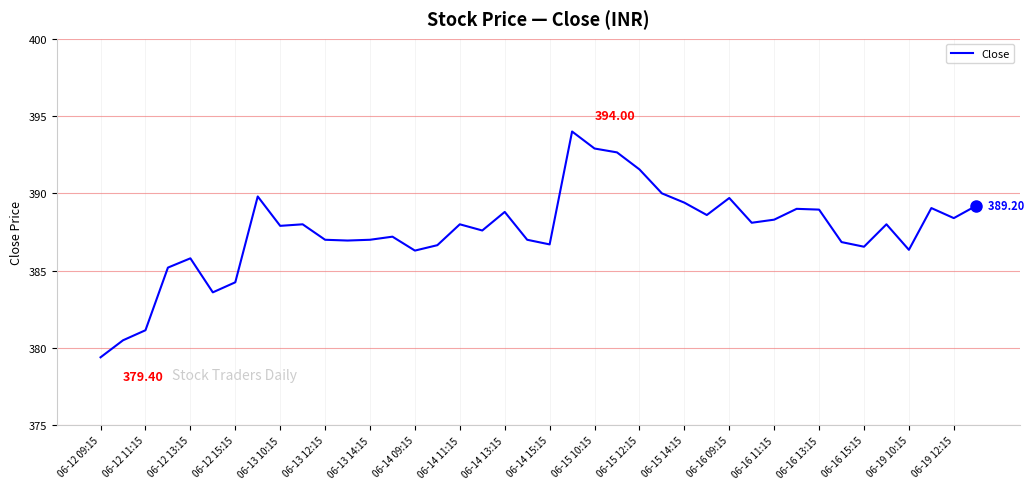

What is the difference between the maximum and minimum values?

14.6